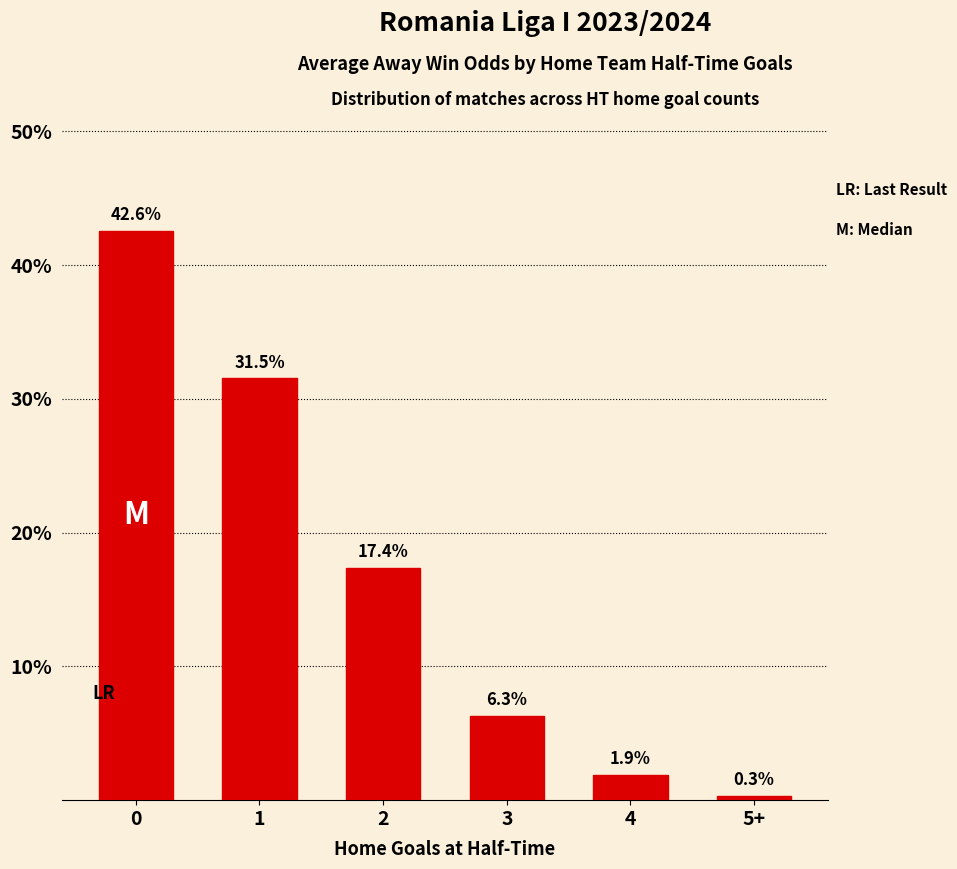

What is the difference between the second highest and second lowest values?

29.7